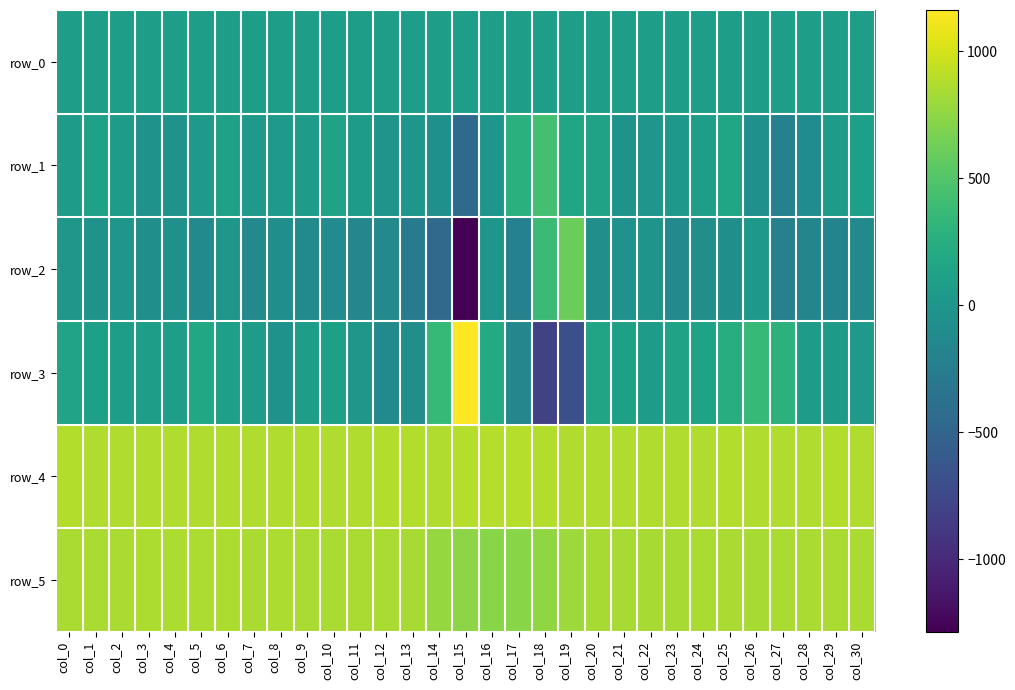

What is the difference between the highest and lowest values at col_4?

931.0